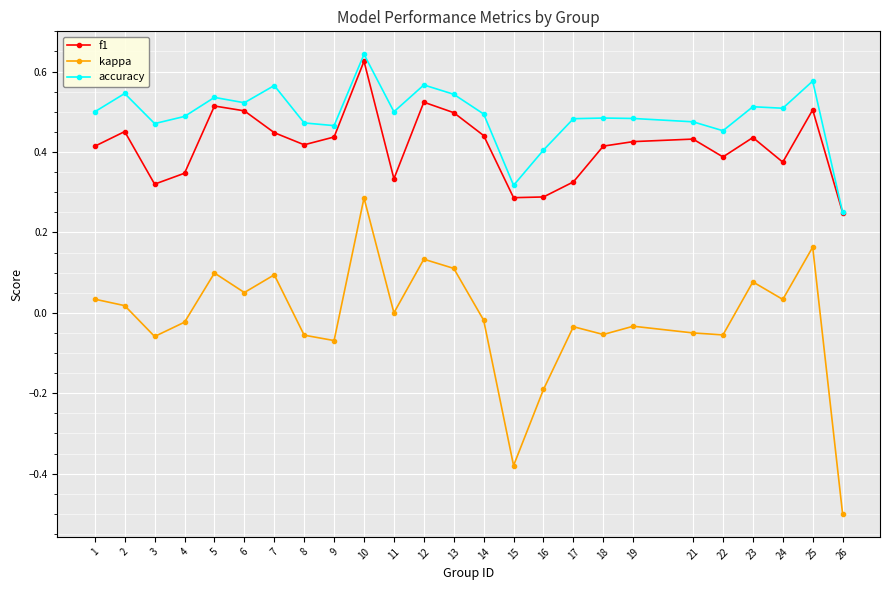

Where is the first local maximum for kappa?

5